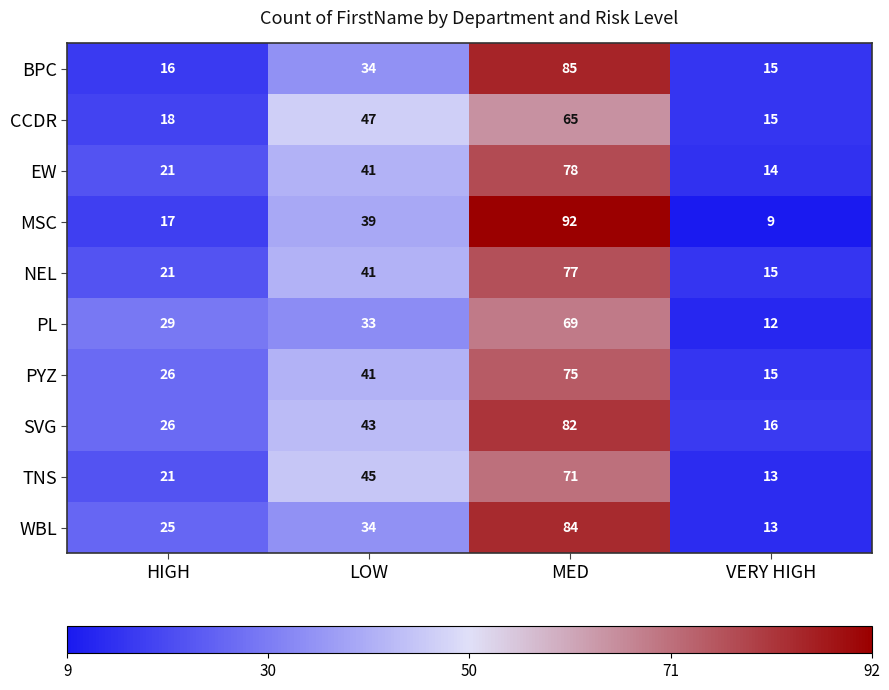

Which series has the largest total across all categories?

SVG